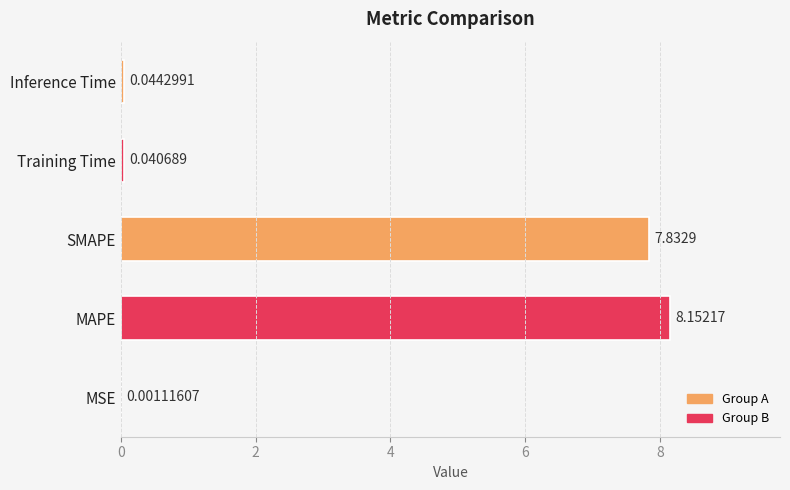

What is the sum of all values?

16.1